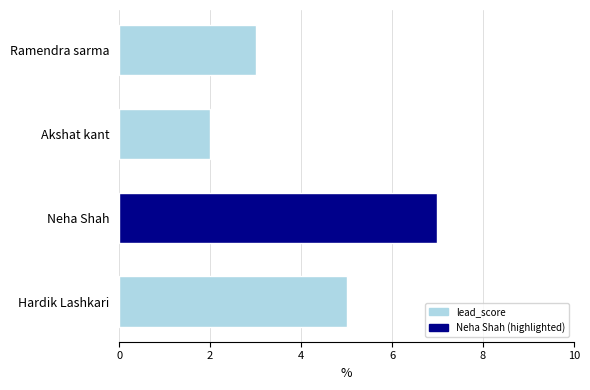

Rank the categories by value from highest to lowest.

Neha Shah, Hardik Lashkari, Ramendra sarma, Akshat kant